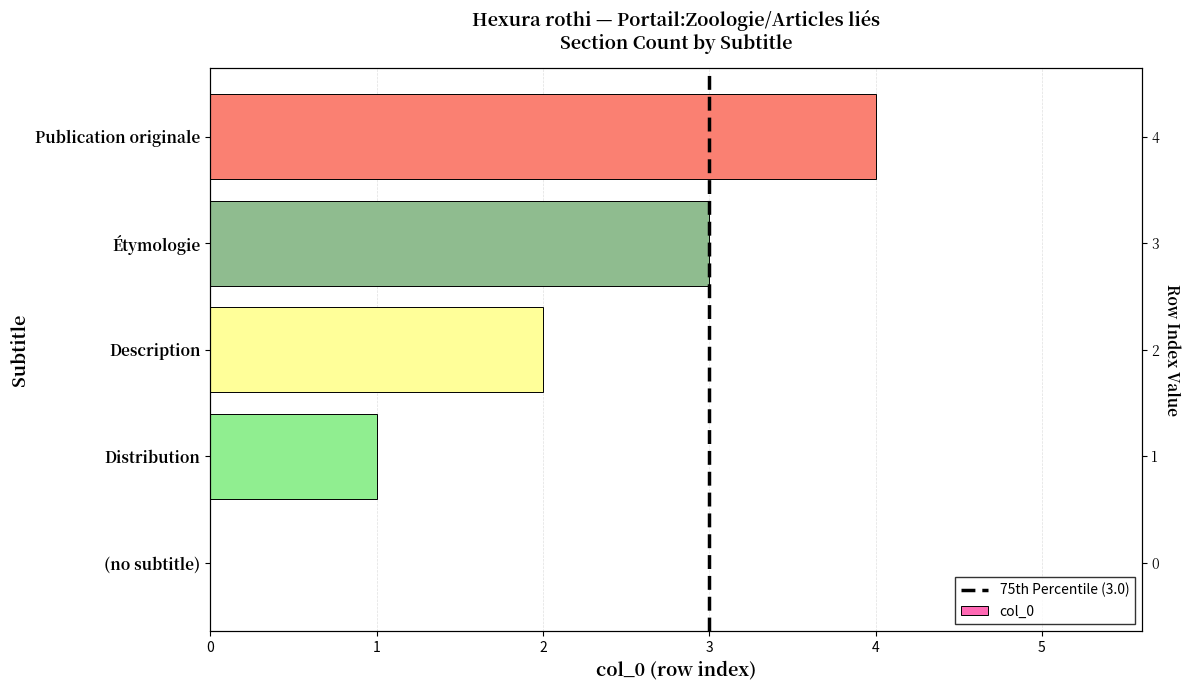

What is the label of the 2nd bar from the left?

Distribution